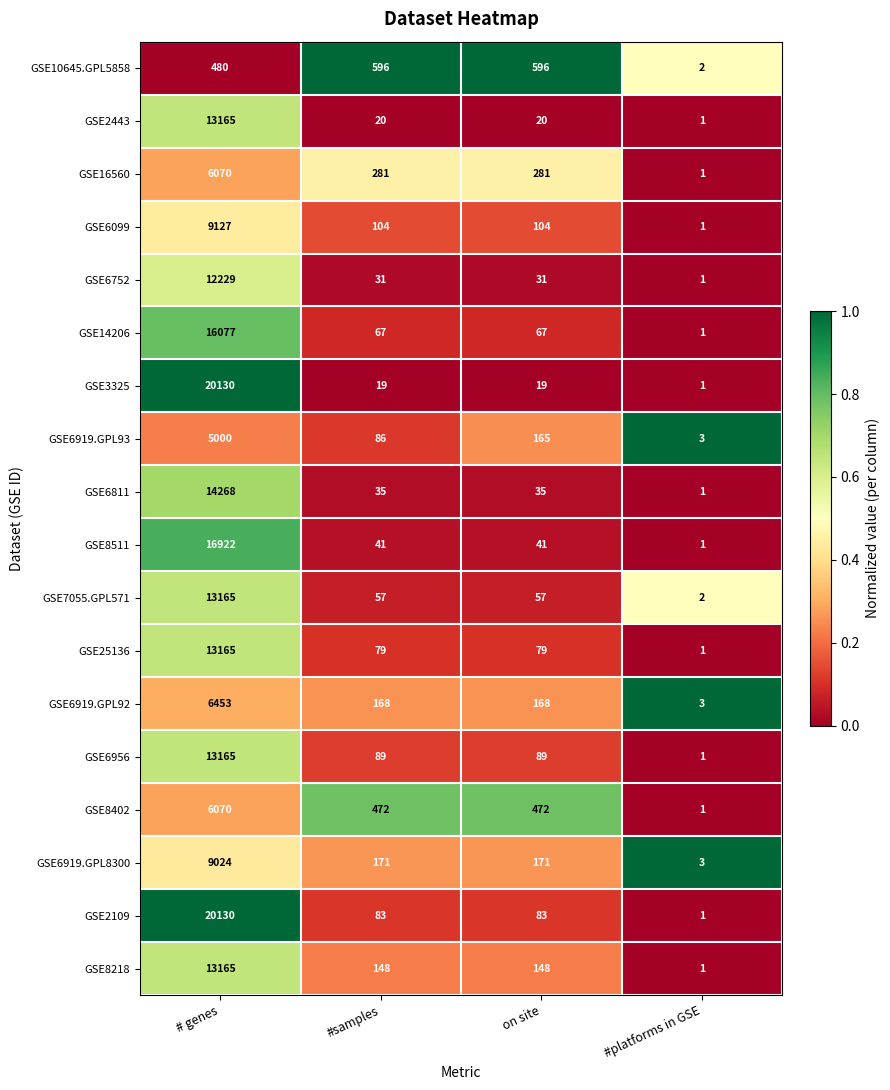

Is it true that GSE6099 equals 13265 at # genes?

False